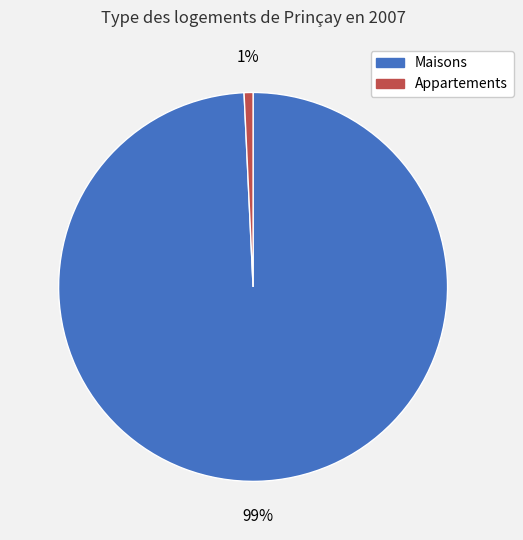

Is there a majority slice in this chart?

Yes